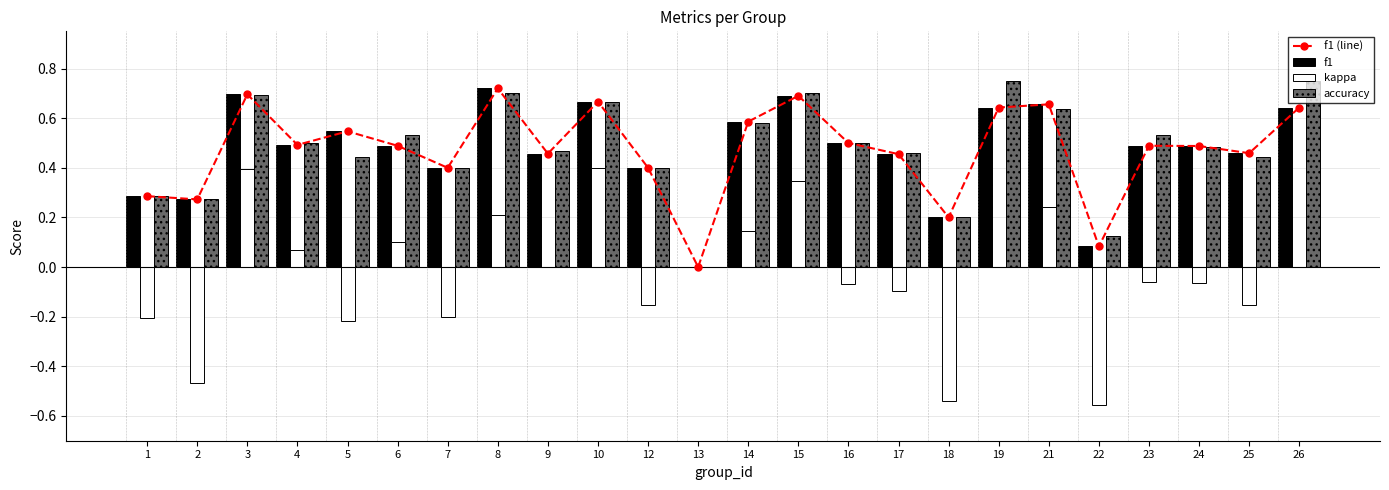

What is the difference between the accuracy values at 12 and 3?

0.3